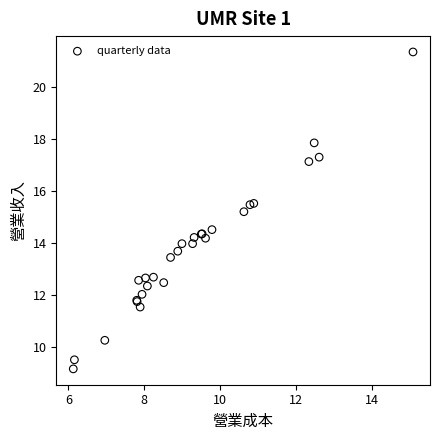

What Y value in the scatter plot is closest to 15?

15.2